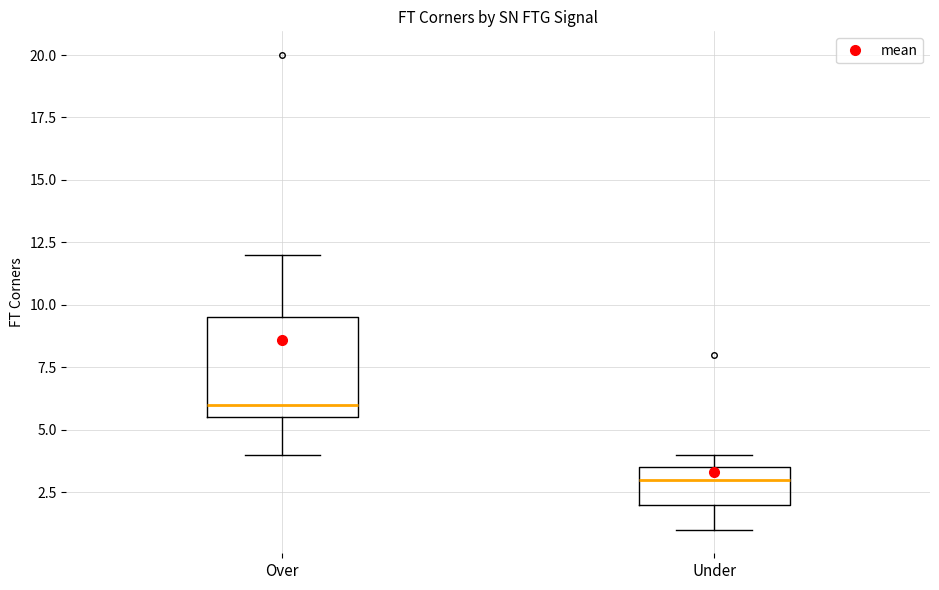

Which box has the highest median line?

Over